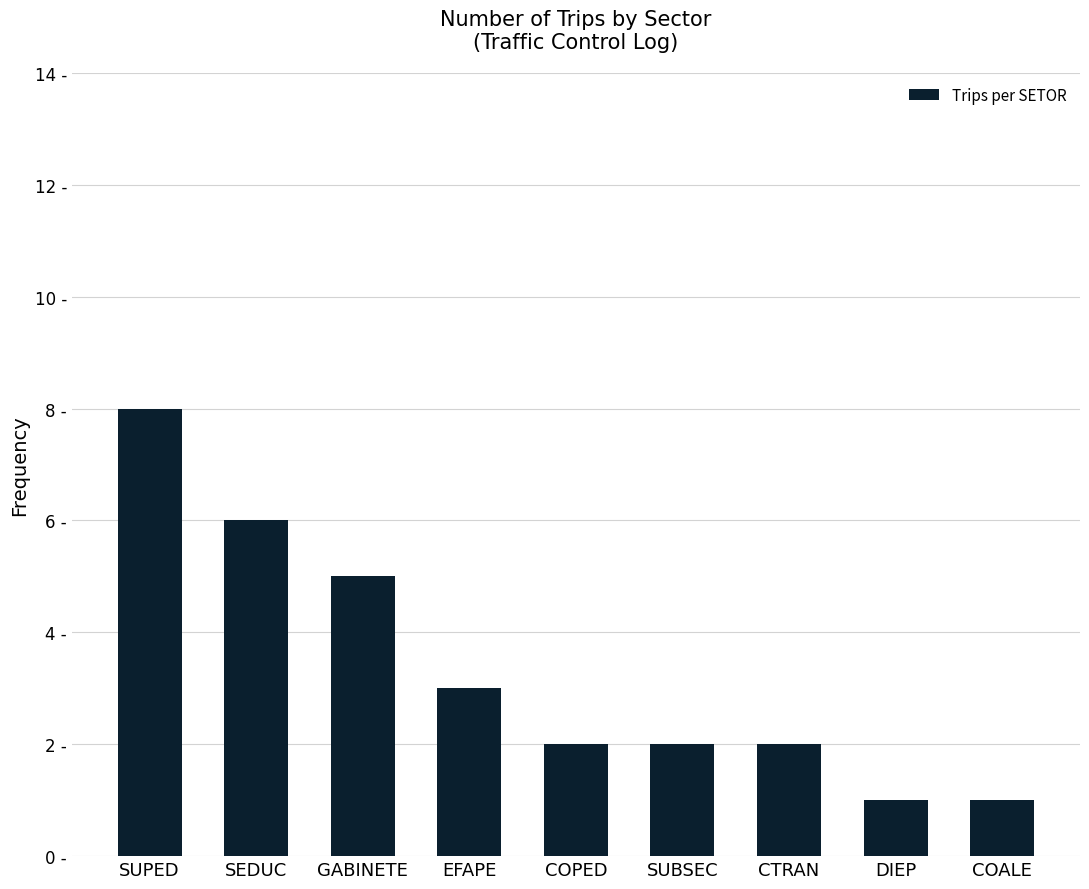

Where does the data first go above 2?

SUPED